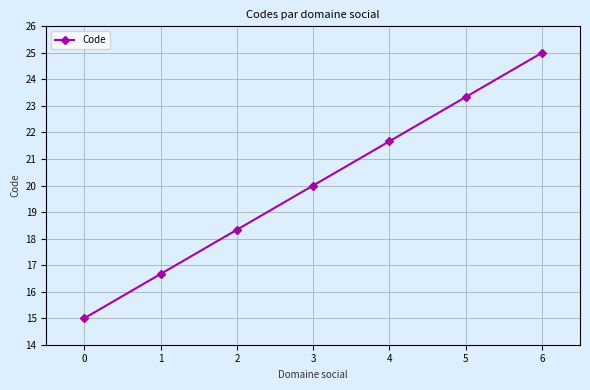

How many lines are shown in the chart?

1